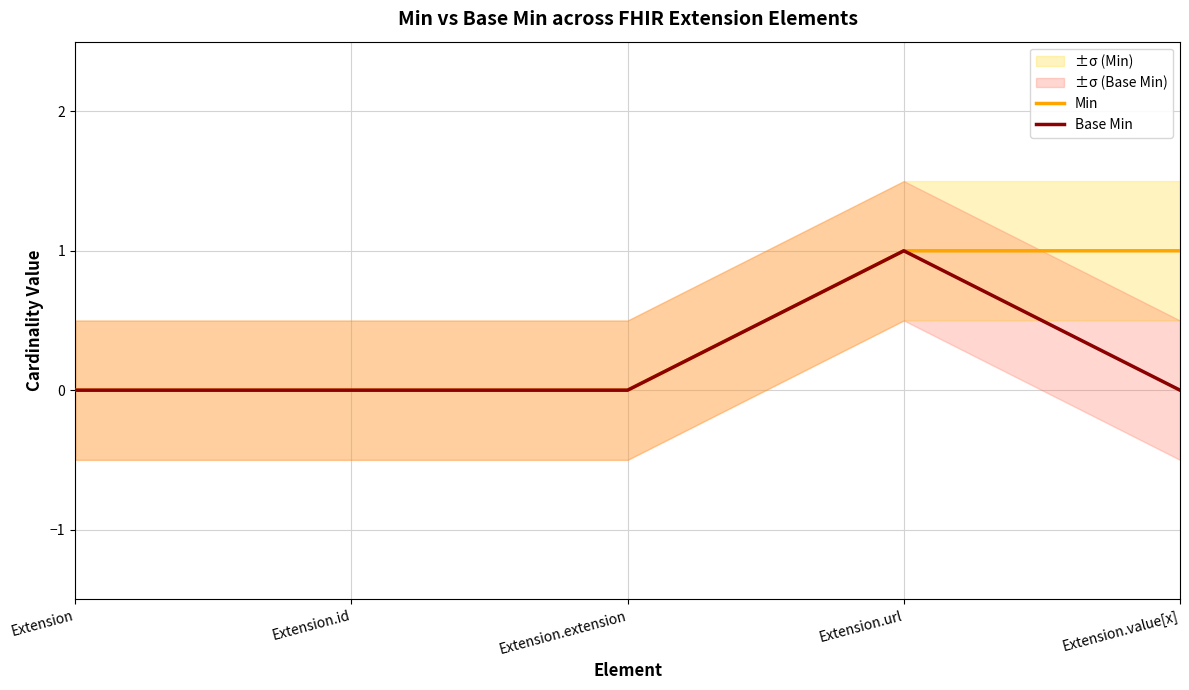

Reading left to right, list all the values displayed in this chart.

Min: 0	0	0	1	1
Base Min: 0	0	0	1	0